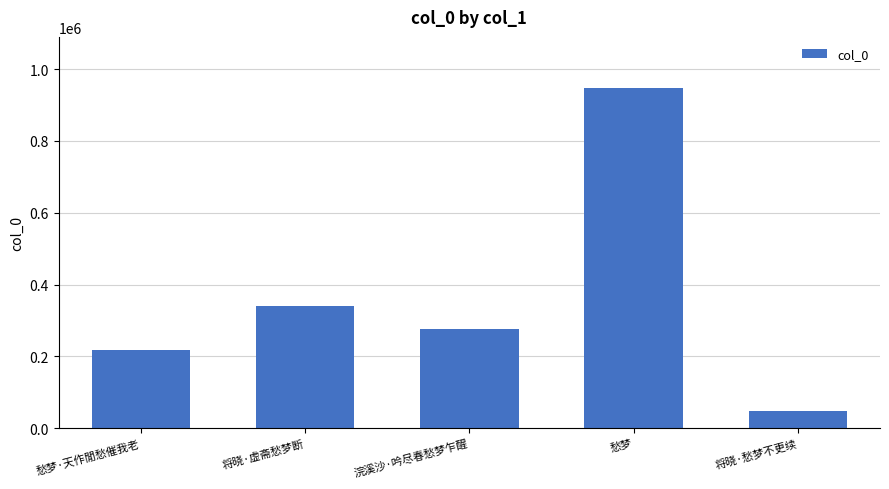

Reading left to right, what are all the values shown in this chart?

218848	340779	277668	947422	47768